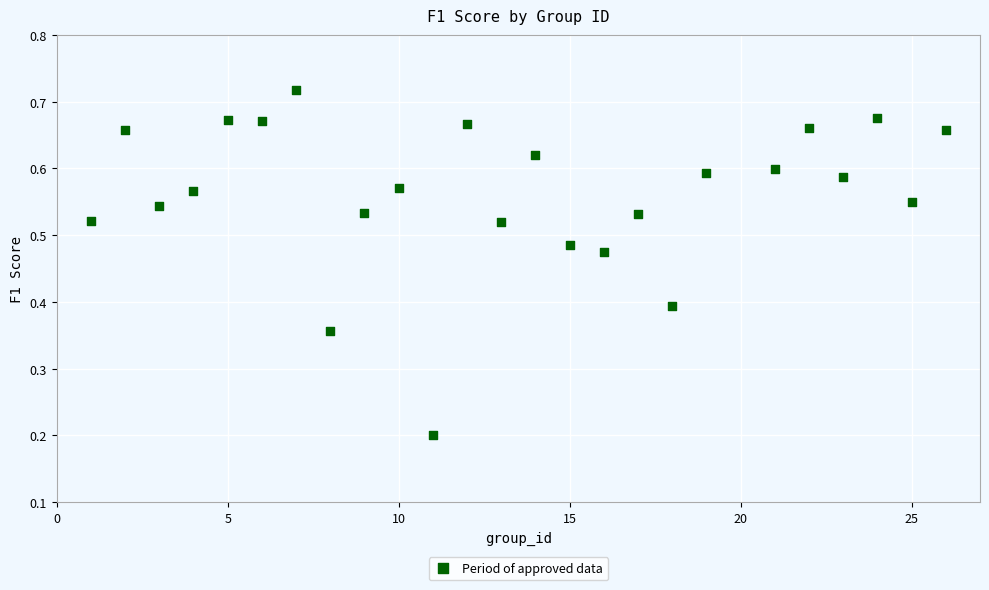

What is the range of X values (max minus min)?

25.0